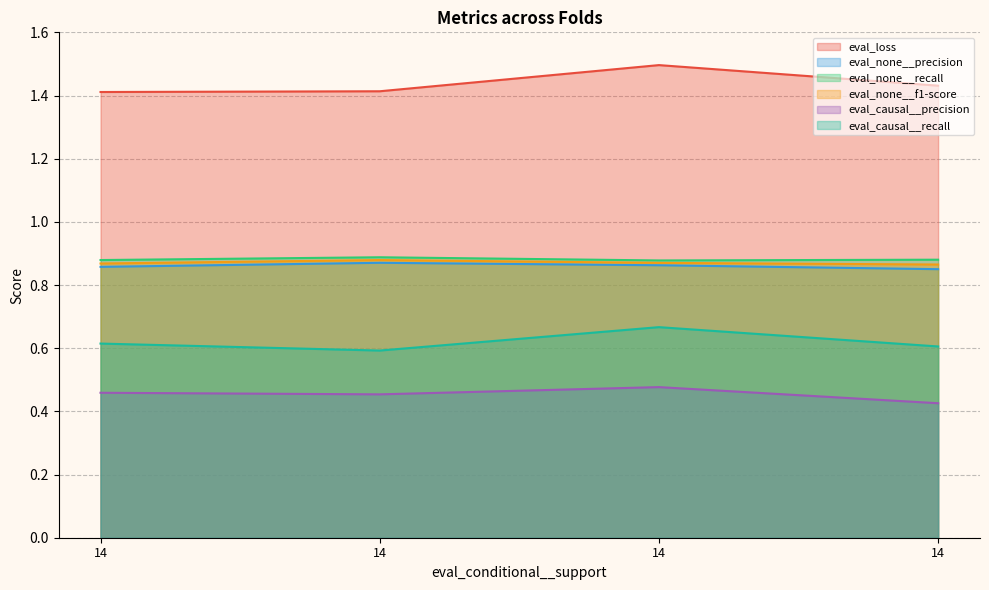

Where is the first local maximum for eval_none__recall?

14